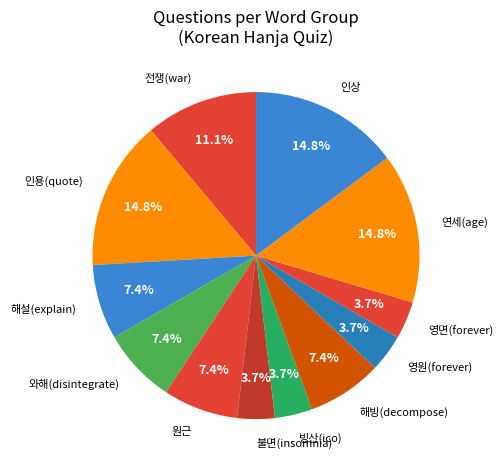

Between 불면(insomnia) and 연세(age), which is larger?

연세(age)